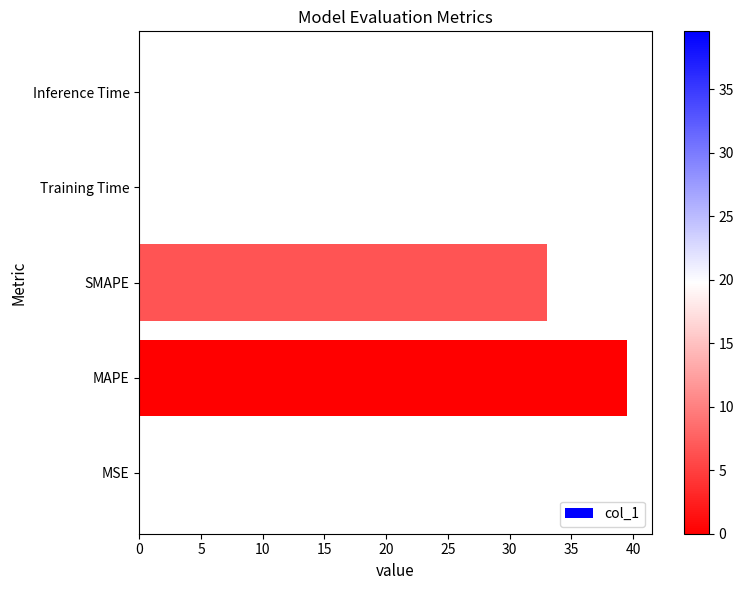

Where is the data nearest to the value 19?

SMAPE